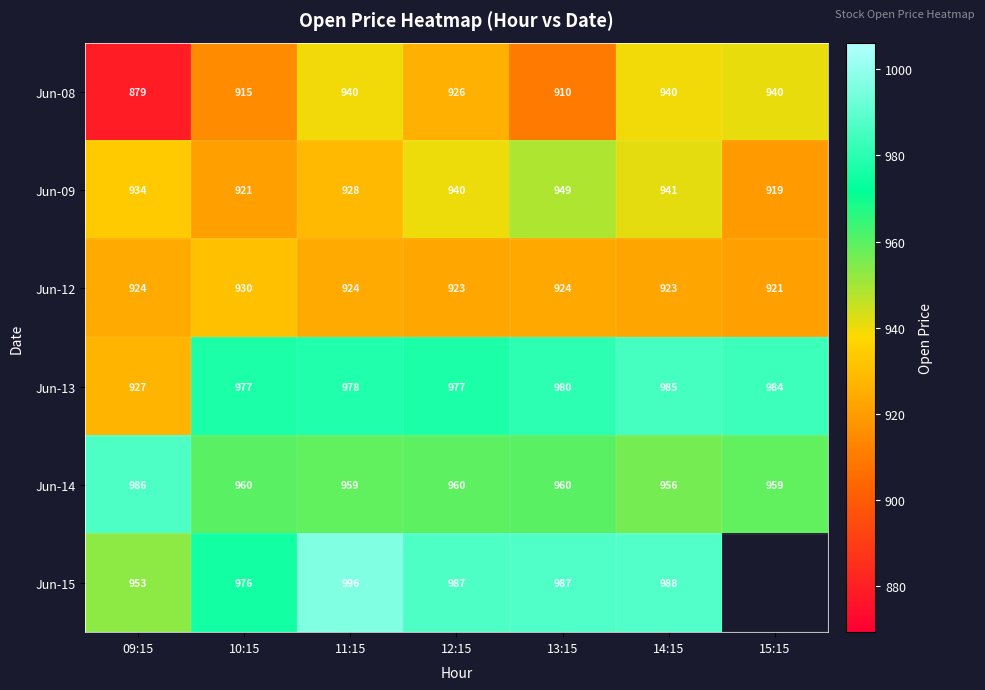

Rank the series by their maximum value, from highest to lowest.

Jun-15, Jun-14, Jun-13, Jun-09, Jun-08, Jun-12